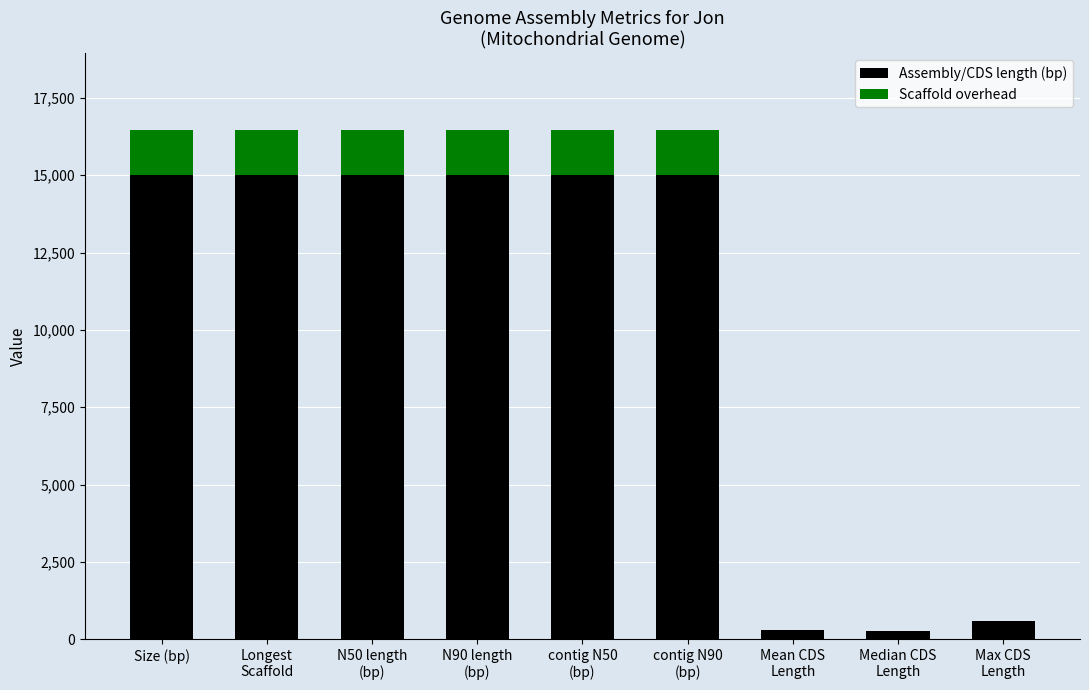

What are all the series names shown in the legend?

Assembly/CDS length (bp), Scaffold overhead